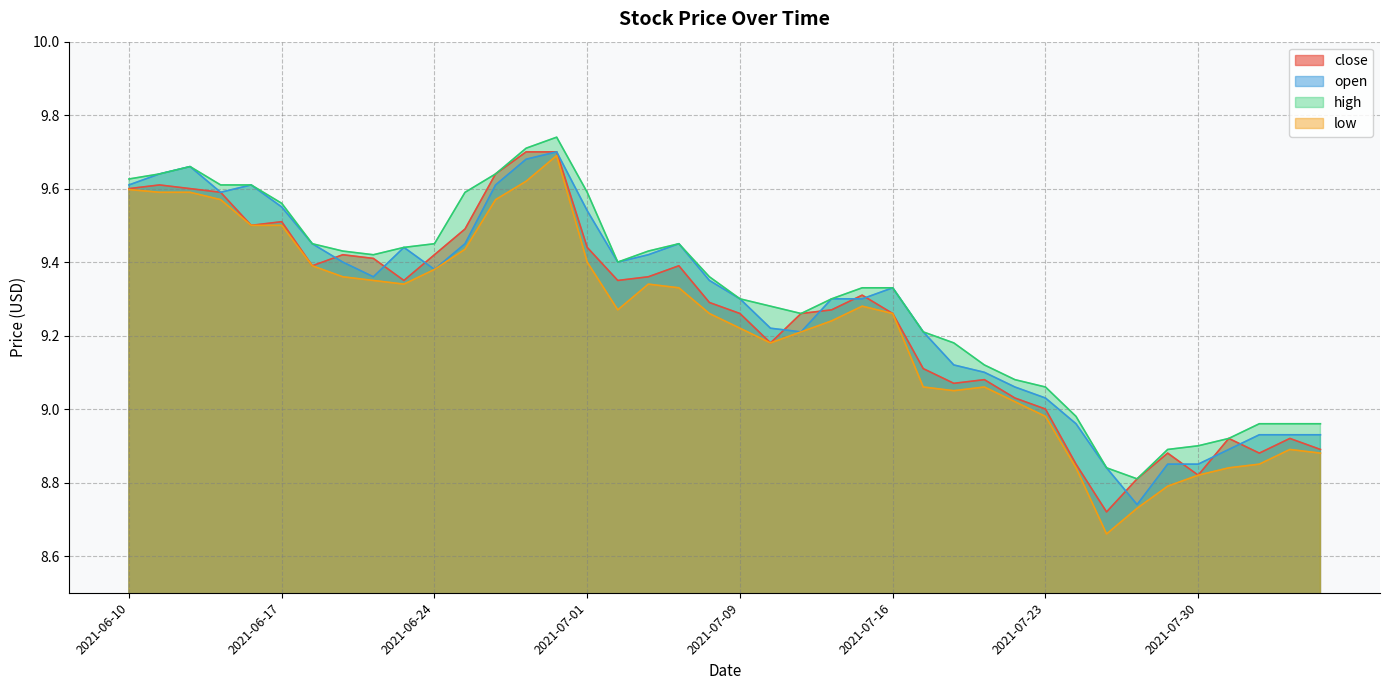

List the series in order of their peak value, highest first.

high, close, open, low